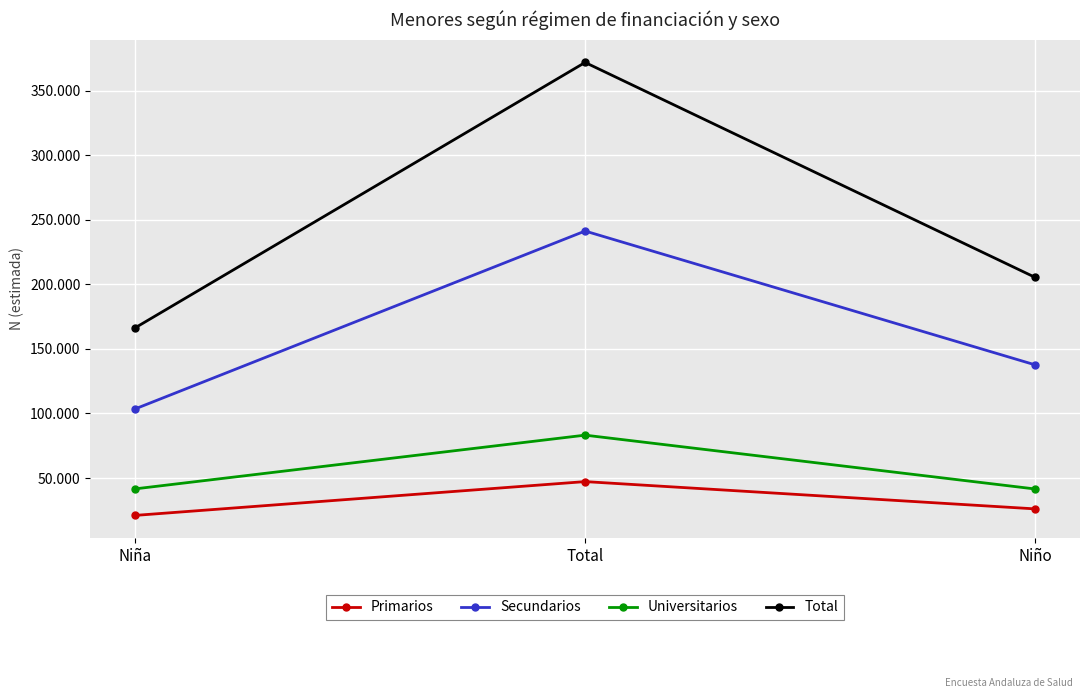

Between Niña and Niño, which series saw the biggest shift?

Total